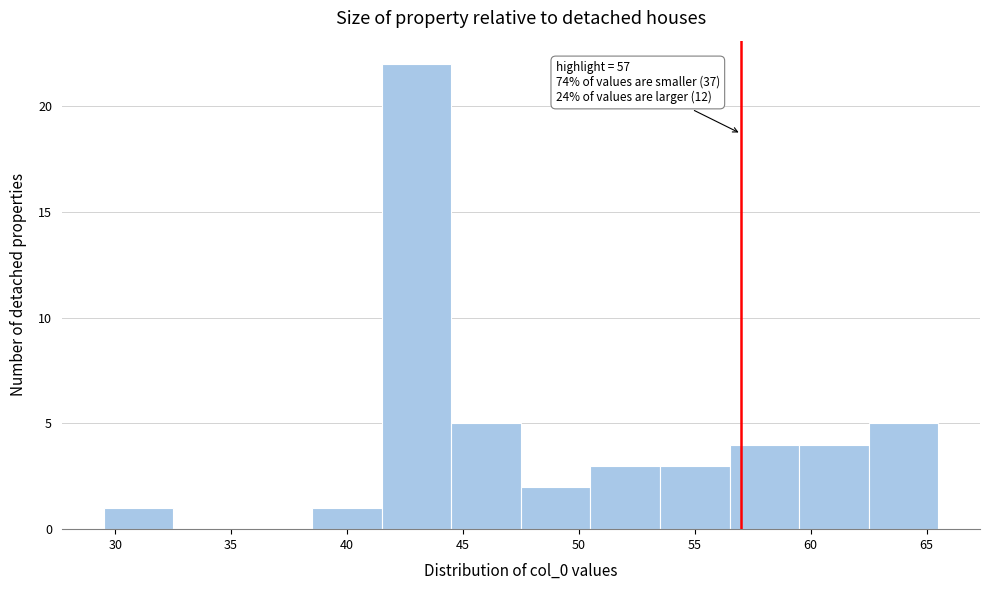

Which range on the x-axis has the tallest bar?

41.5 to 44.5